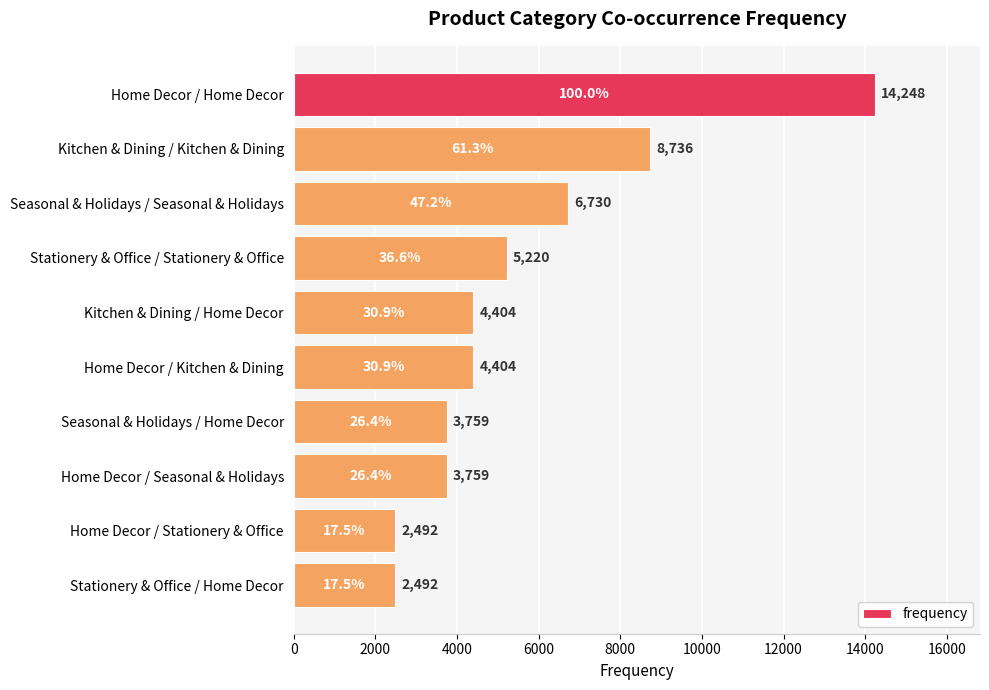

The value at Home Decor / Seasonal & Holidays is 5183. True or false?

False